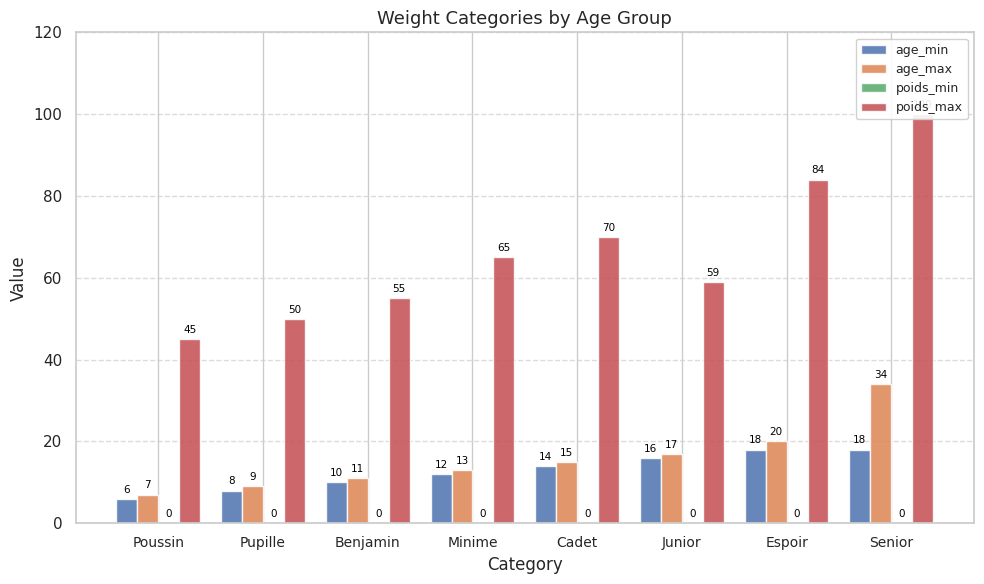

What is the total value across all series at Espoir?

122